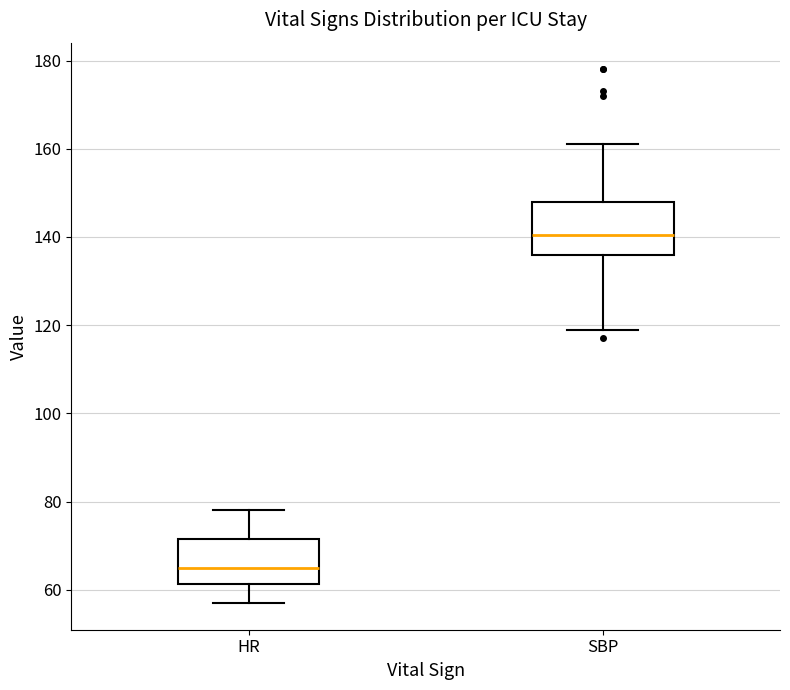

Reading left to right, transcribe this box plot: for each box, give where its median line is, the range the box spans, and where its two whiskers end, as read against the y-axis. The values are not printed on the chart, so give them approximately, as read against the axis.

HR: median 66, box 62 to 72, whiskers 58 to 78
SBP: median 140, box 136 to 148, whiskers 120 to 162